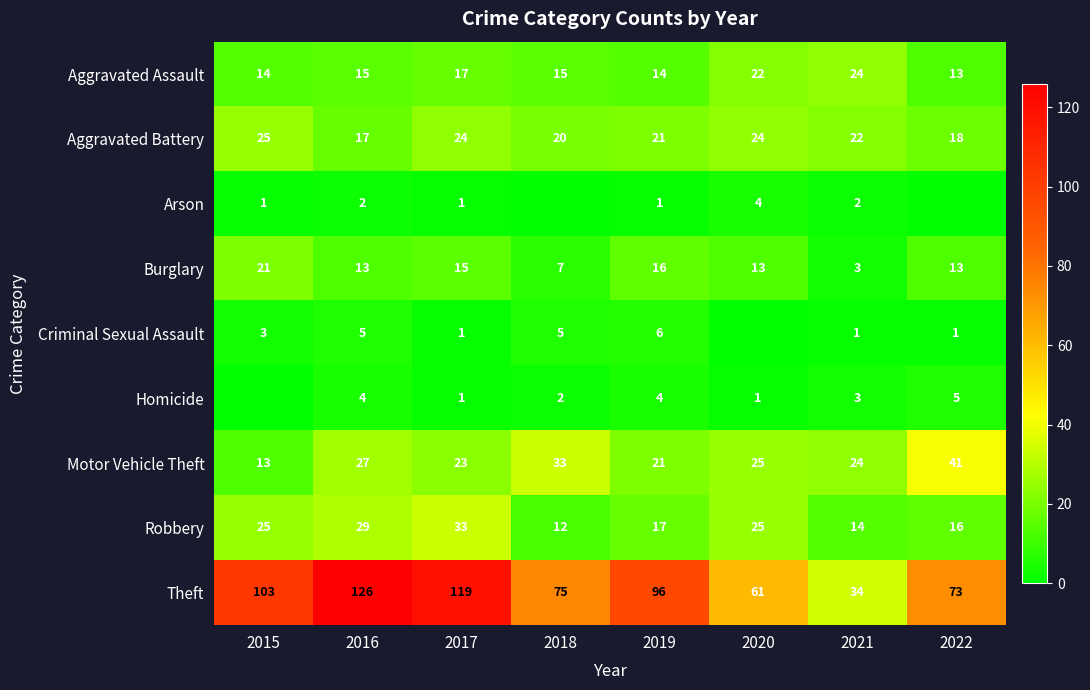

What is the spread (max minus min) of values at 2016?

124